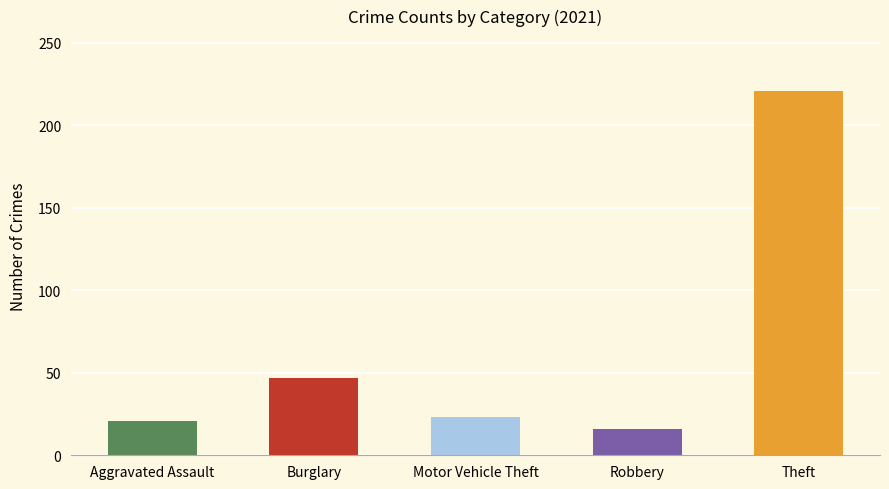

What is the average value?

66